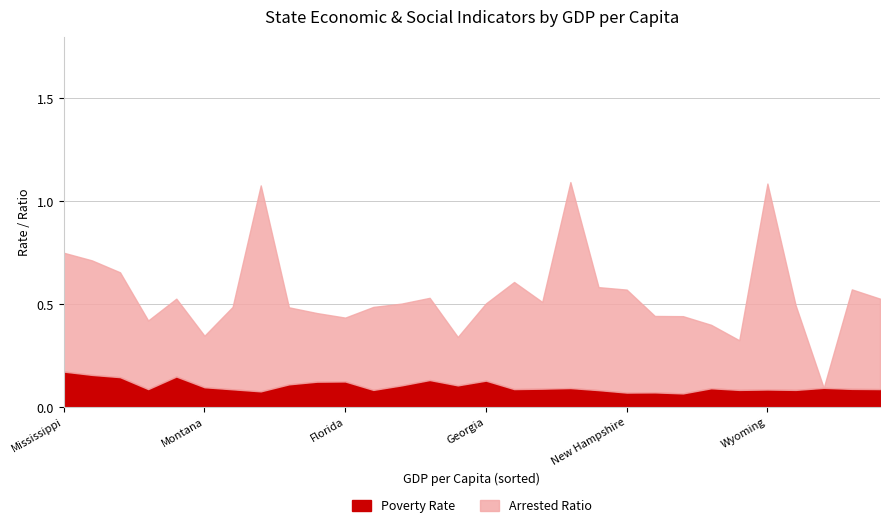

Which category has the highest value in the Arrested Ratio series?

Vermont